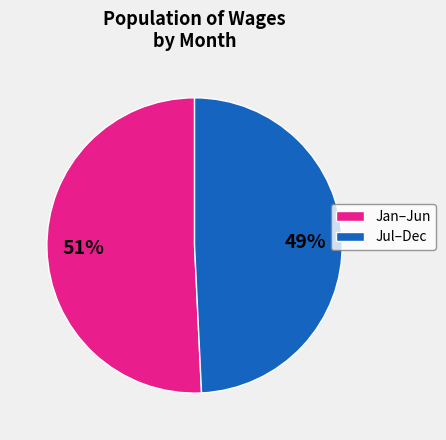

To the nearest percent, what is the average slice percentage?

50%